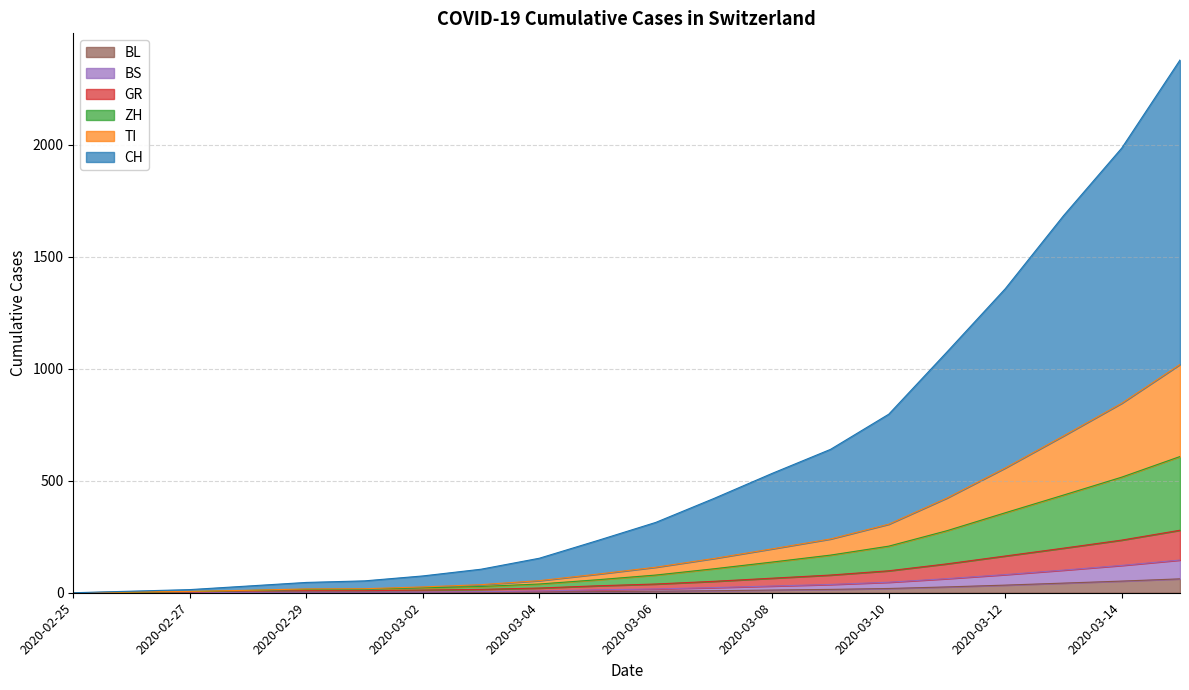

Rank the categories by BL value from highest to lowest.

2020-03-15, 2020-03-14, 2020-03-13, 2020-03-12, 2020-03-11, 2020-03-10, 2020-03-09, 2020-03-08, 2020-03-07, 2020-03-06, 2020-03-05, 2020-03-04, 2020-02-29, 2020-03-01, 2020-03-02, 2020-03-03, 2020-02-28, 2020-02-25, 2020-02-26, 2020-02-27